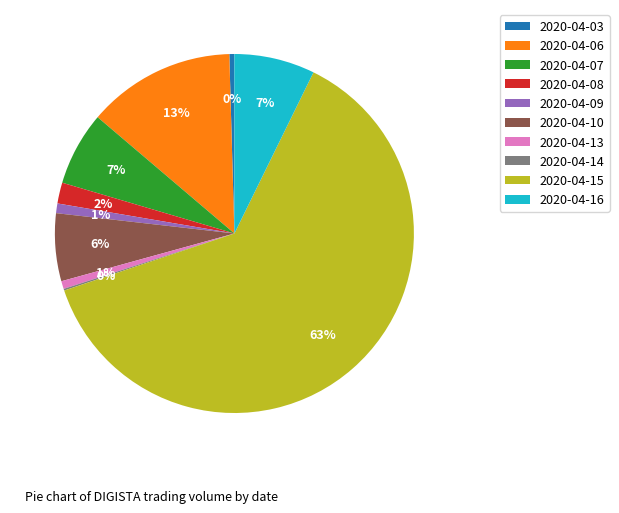

To the nearest percent, what is the difference between the 2020-04-08 and 2020-04-16 slice percentages?

5%